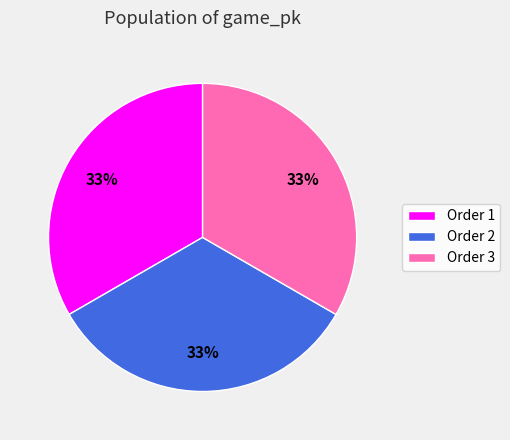

To the nearest percent, what is the average slice percentage?

33%